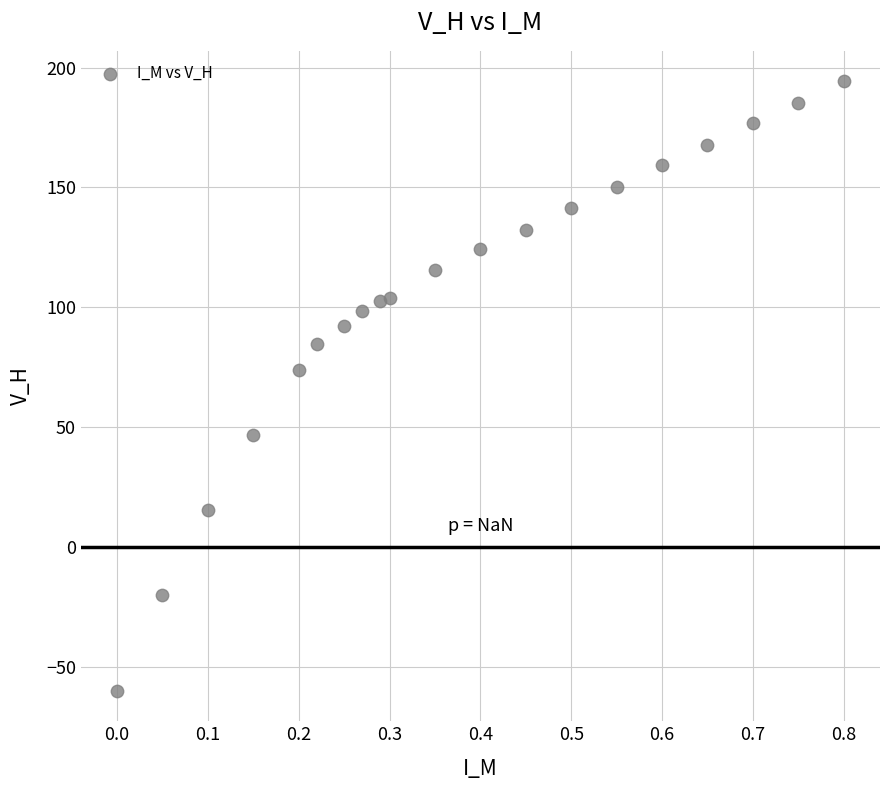

What is the range of X values (max minus min)?

0.8